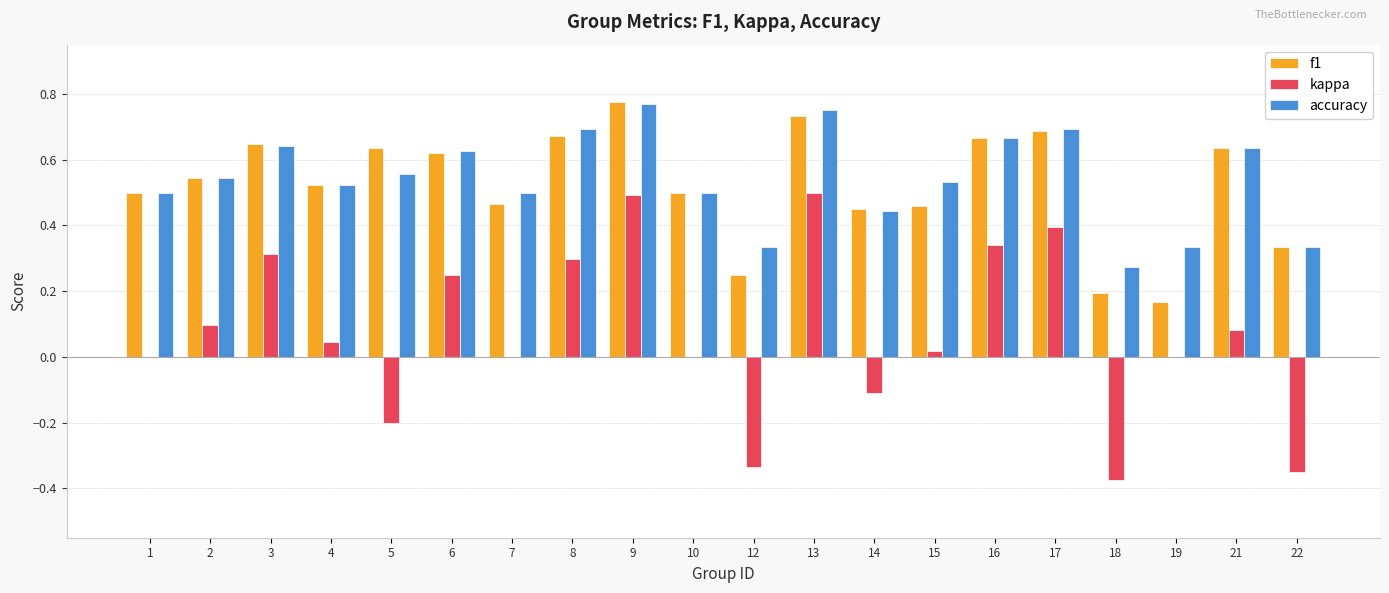

The accuracy series shows 0.4 at 14. True or false?

True